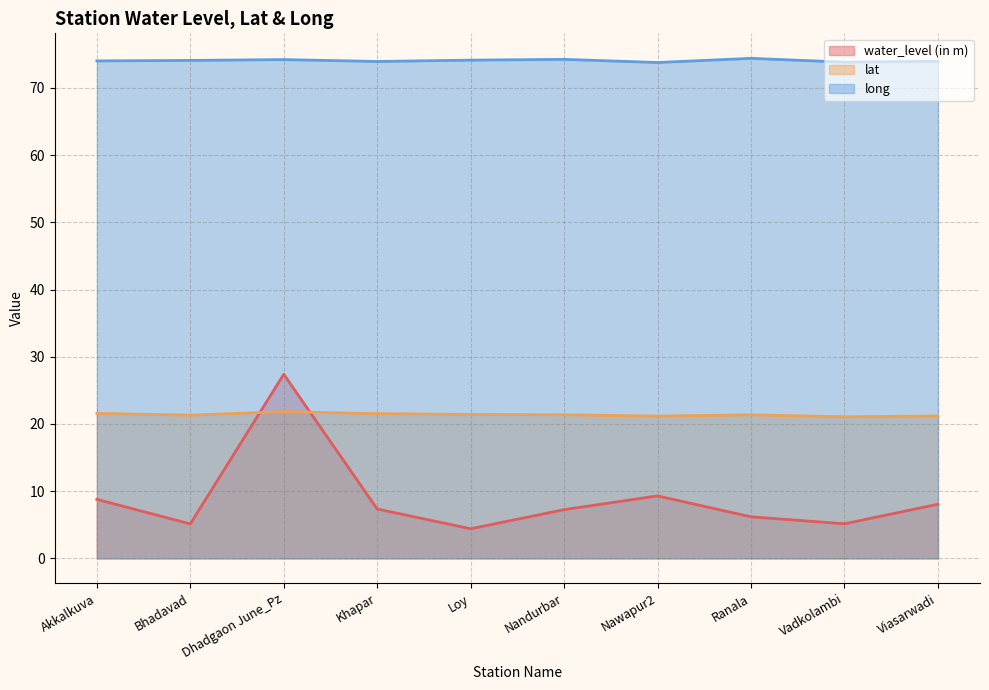

Reading left to right, what are all the values shown in this chart?

water_level (in m): 8.8	5.1	27.4	7.3	4.4	7.2	9.3	6.2	5.1	8.1
lat: 21.6	21.3	21.8	21.5	21.4	21.4	21.2	21.4	21.1	21.2
long: 74.0	74.1	74.2	73.9	74.1	74.2	73.8	74.4	73.8	74.0